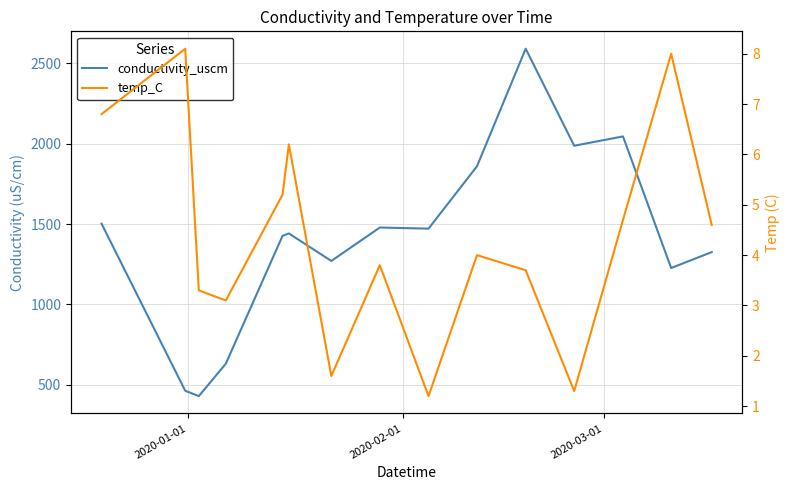

How many series are shown in this chart?

2